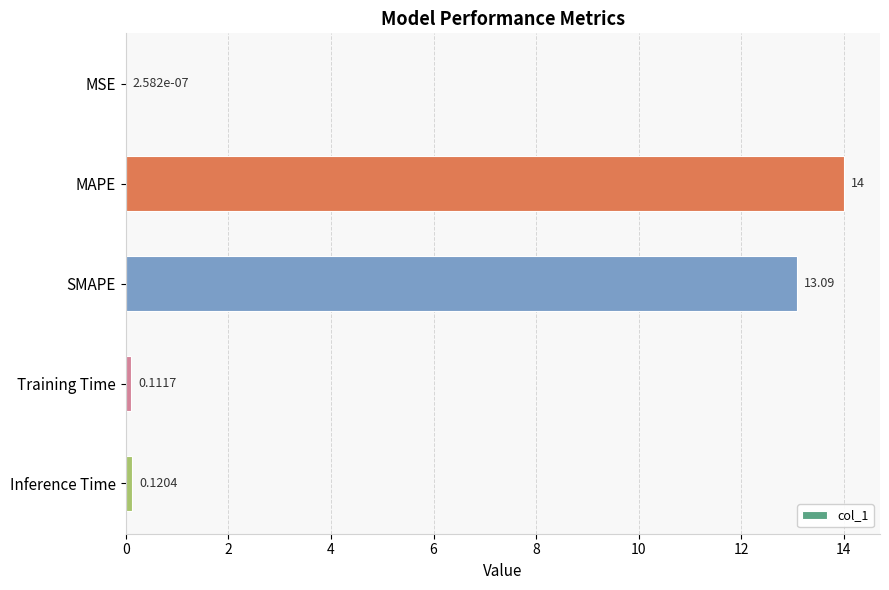

What is the maximum value shown in the chart?

14.0